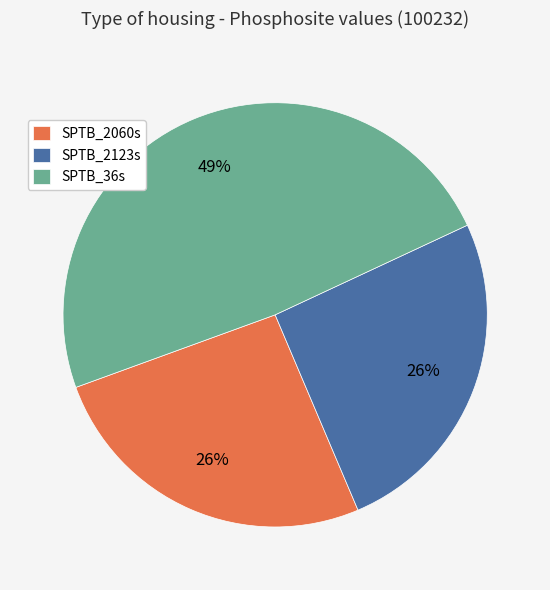

To the nearest percent, what is the average slice percentage?

33%